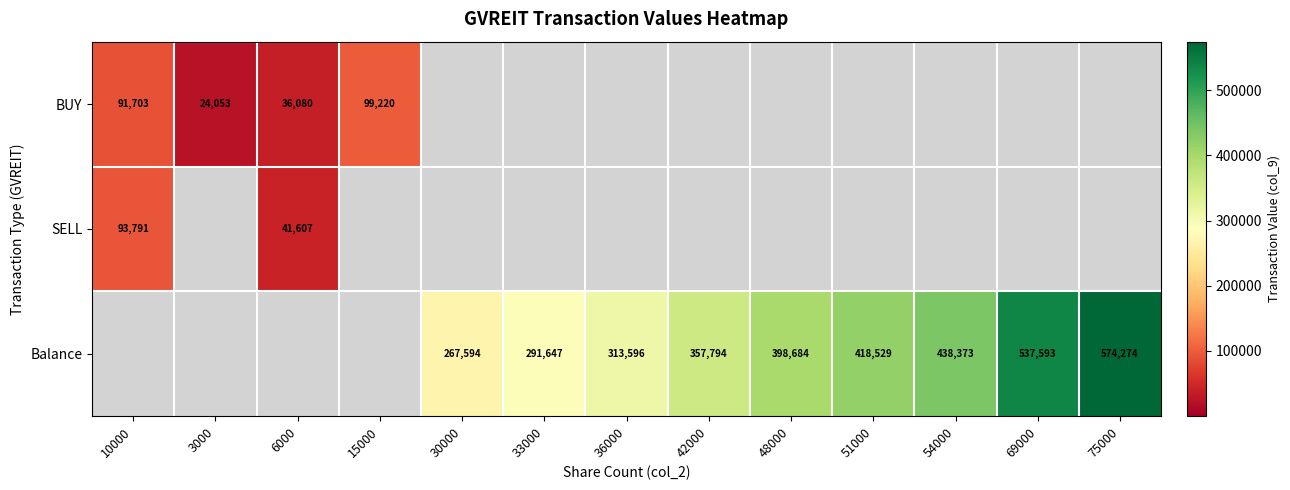

The BUY series shows 91703 at 10000. True or false?

True